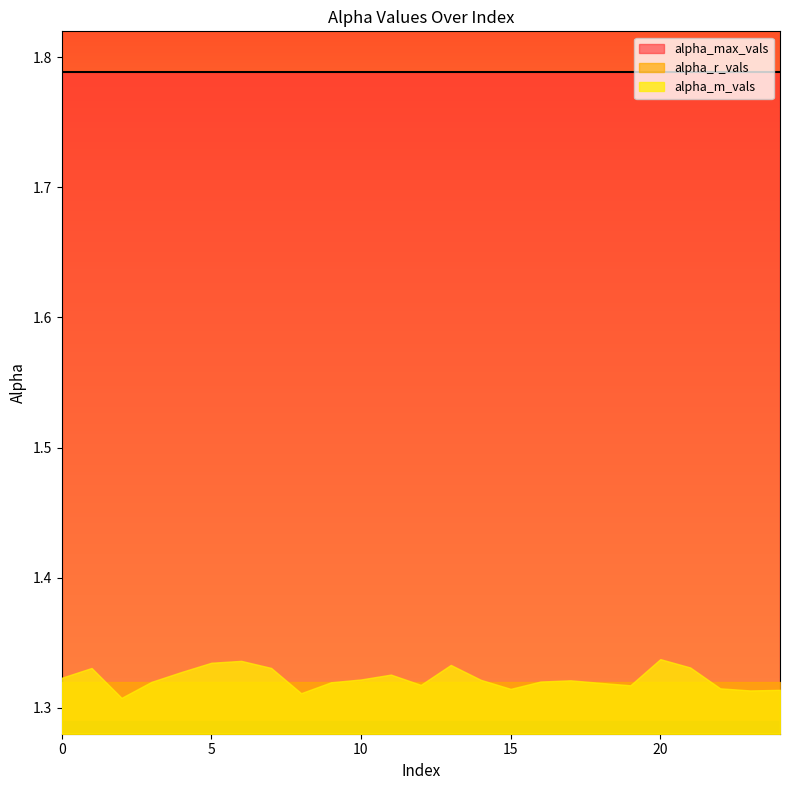

Does the chart display data point markers on the line(s)?

No